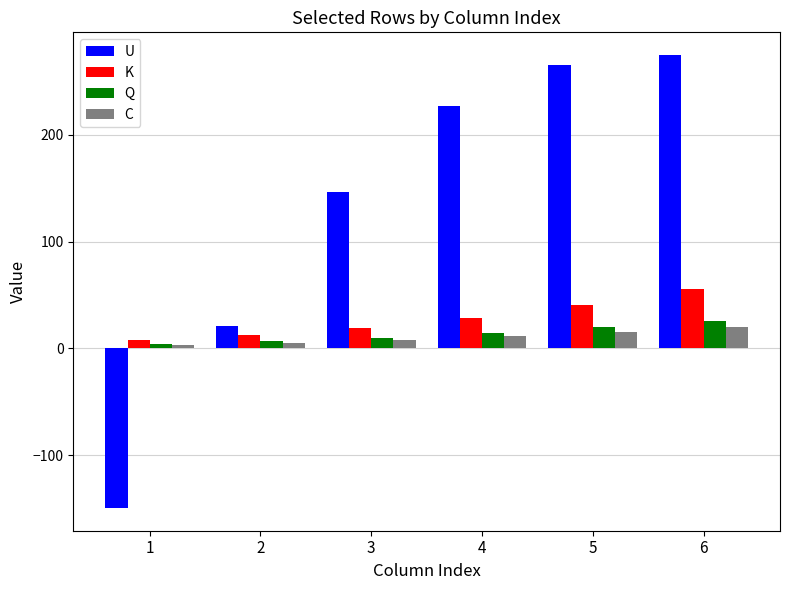

What is the lowest value of the Q series?

4.2